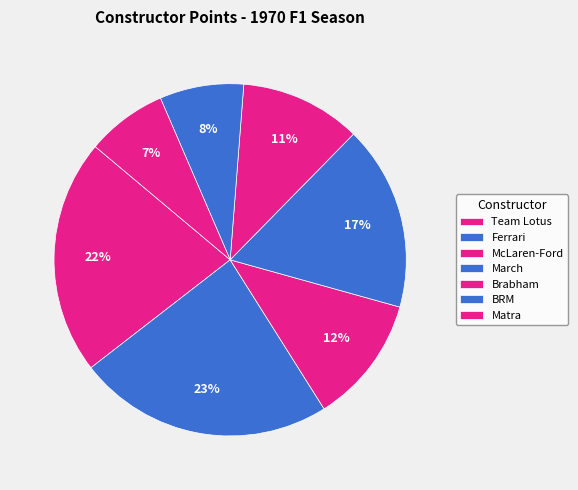

What is the total percentage of Matra and Ferrari?

32.9%